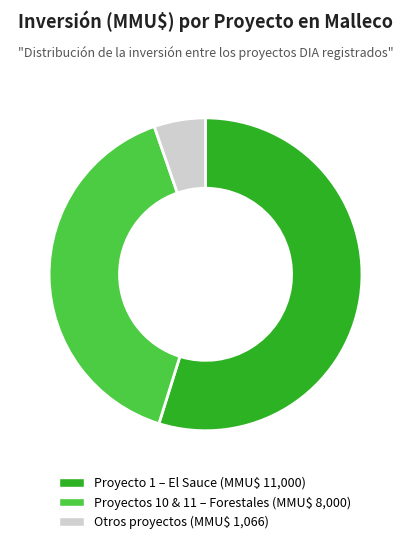

Is there any slice that represents more than half of the pie?

Yes